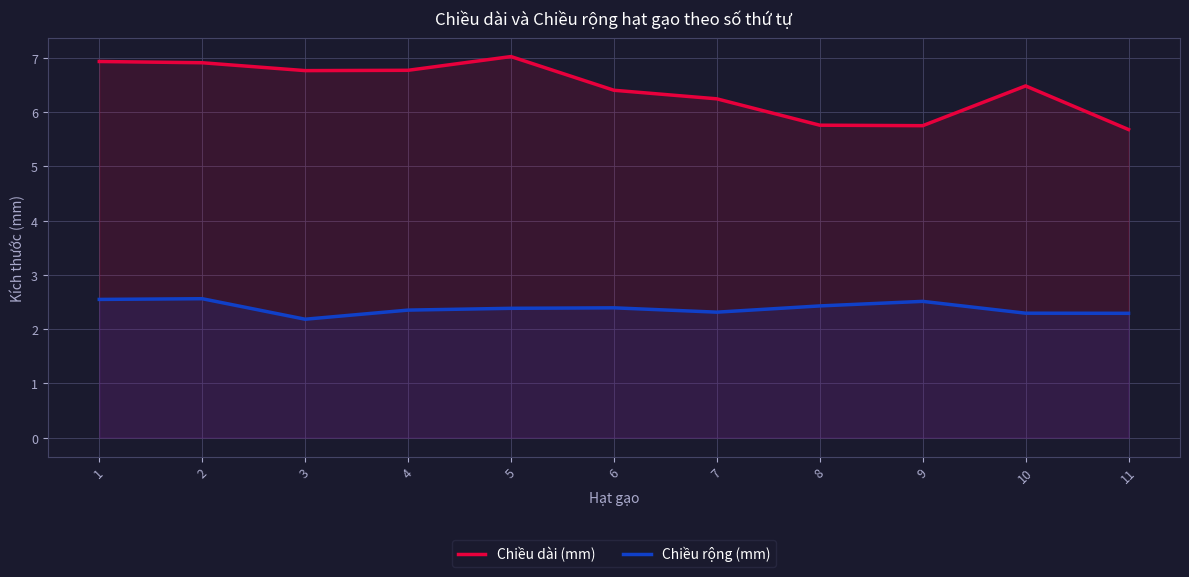

Reading right to left, transcribe all the data shown in this chart.

Chiều dài (mm): 11=5.7	10=6.5	9=5.7	8=5.8	7=6.2	6=6.4	5=7.0	4=6.8	3=6.8	2=6.9	1=6.9
Chiều rộng (mm): 11=2.3	10=2.3	9=2.5	8=2.4	7=2.3	6=2.4	5=2.4	4=2.3	3=2.2	2=2.6	1=2.5